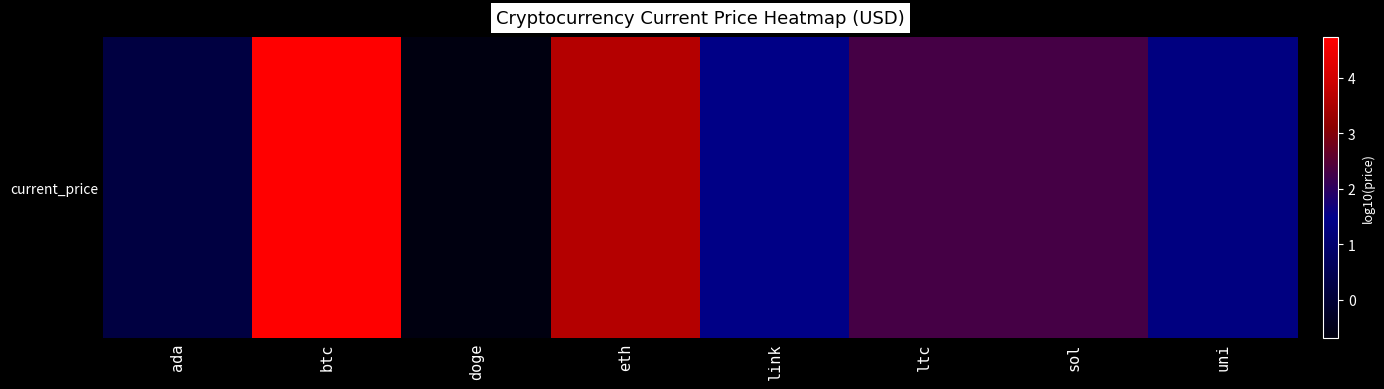

At which category does the chart reach its minimum across all series?

doge